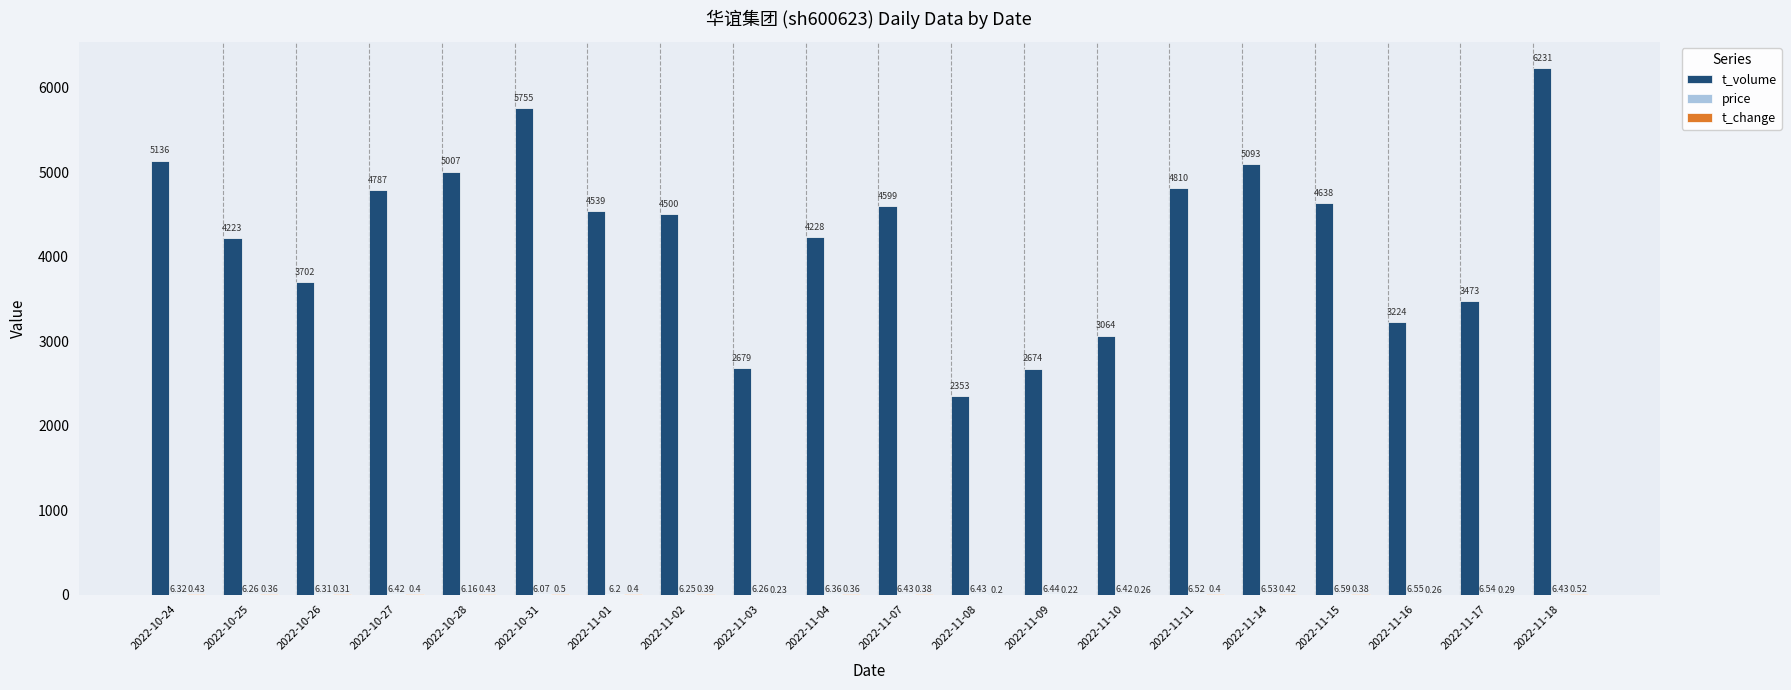

The t_volume series shows 5672.4 at 2022-10-25. True or false?

False